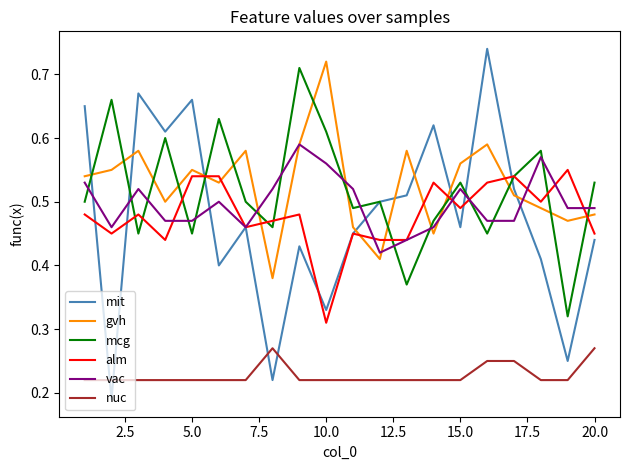

Which series has the widest spread of values?

mit